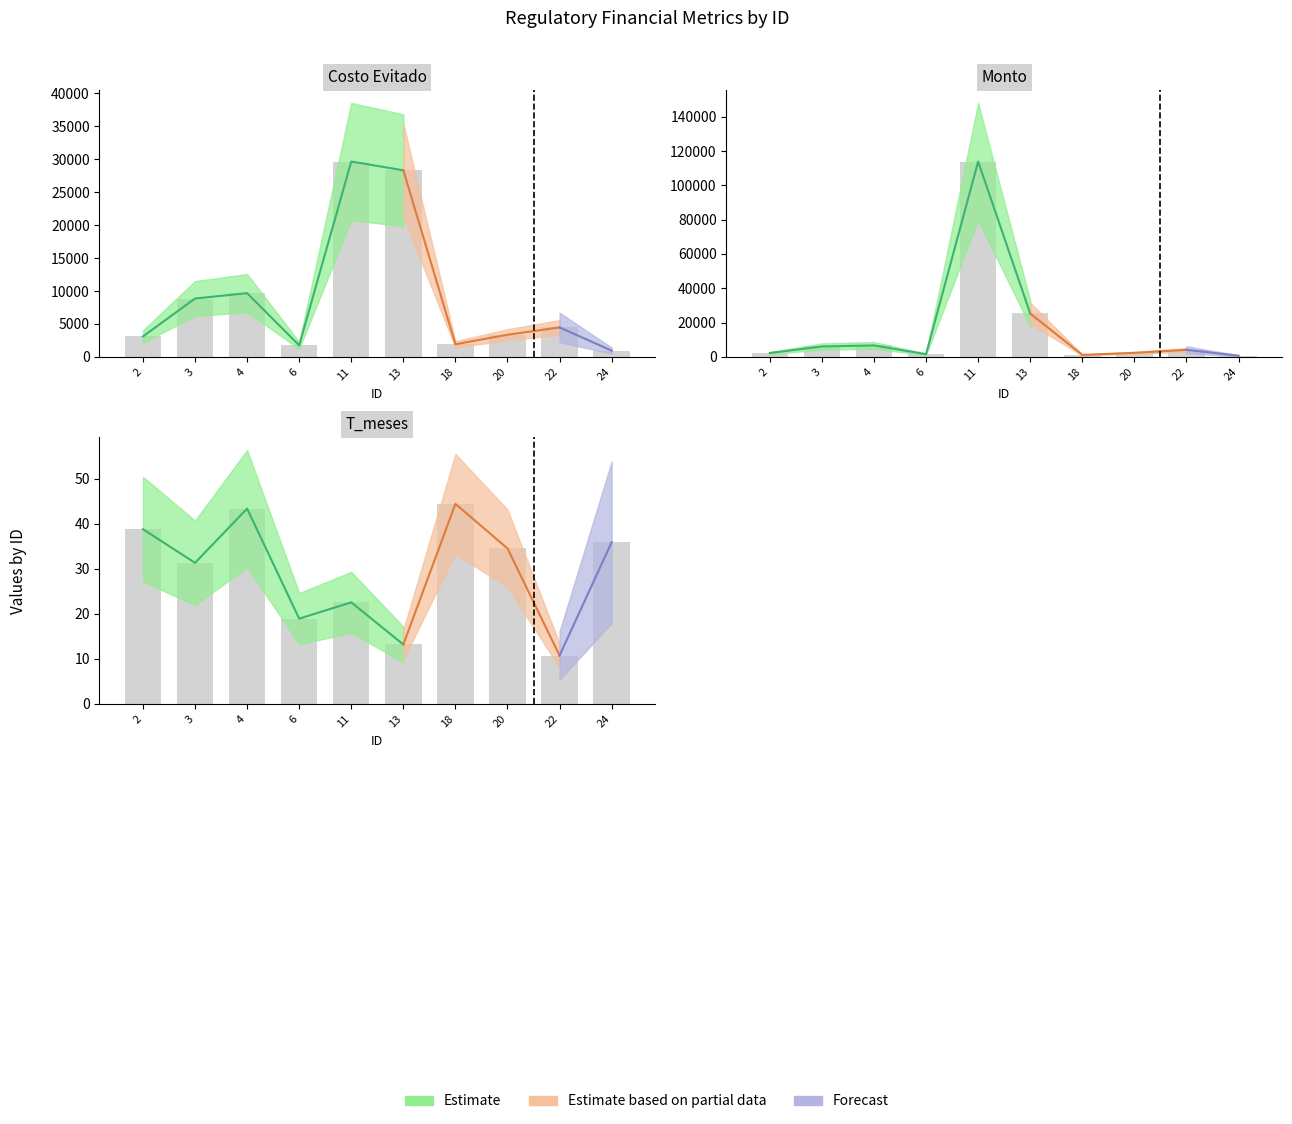

What is the lowest value of the T_meses series?

10.7